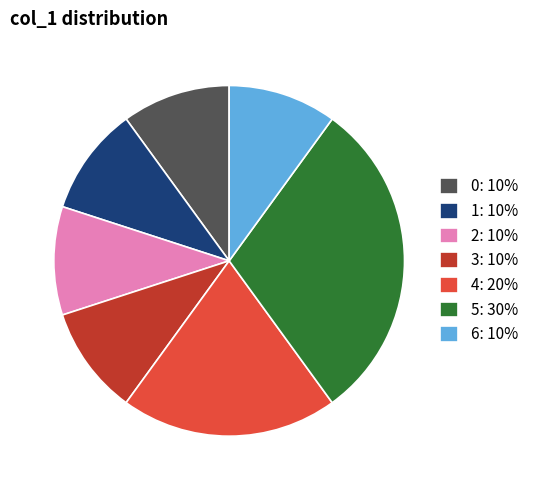

Is it true that 0 is 1% of the pie?

False